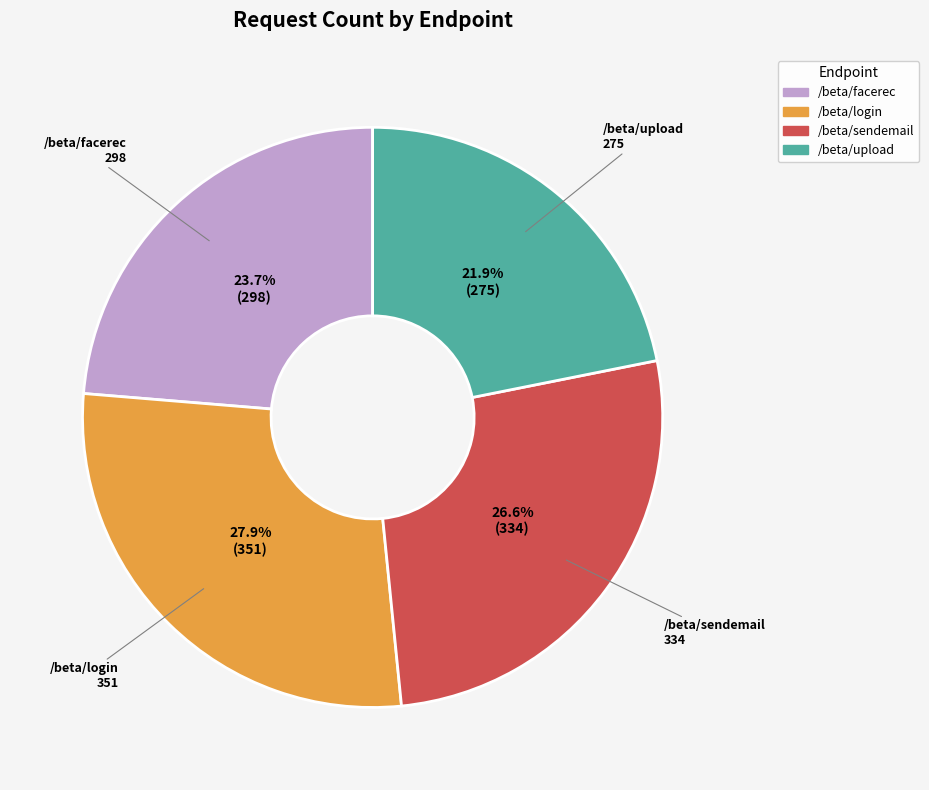

Is there any slice that represents more than half of the pie?

No